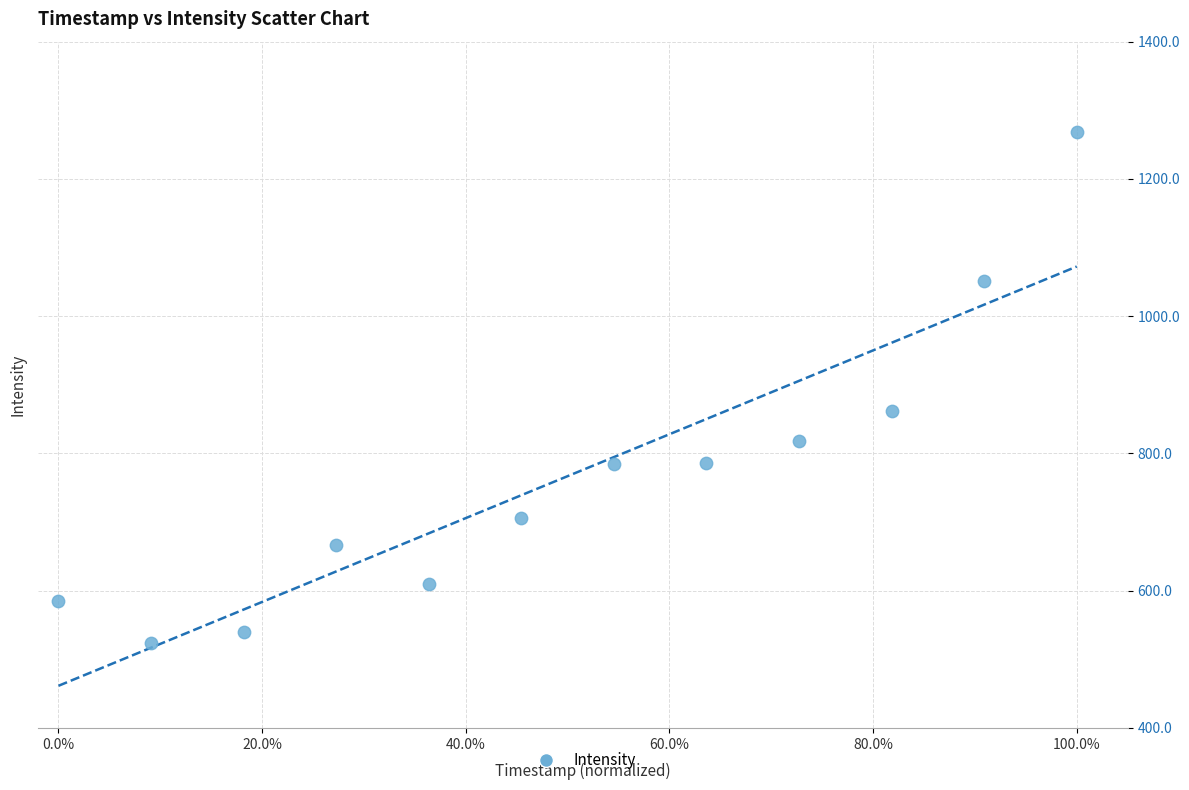

What Y value in the scatter plot is closest to 896?

862.3